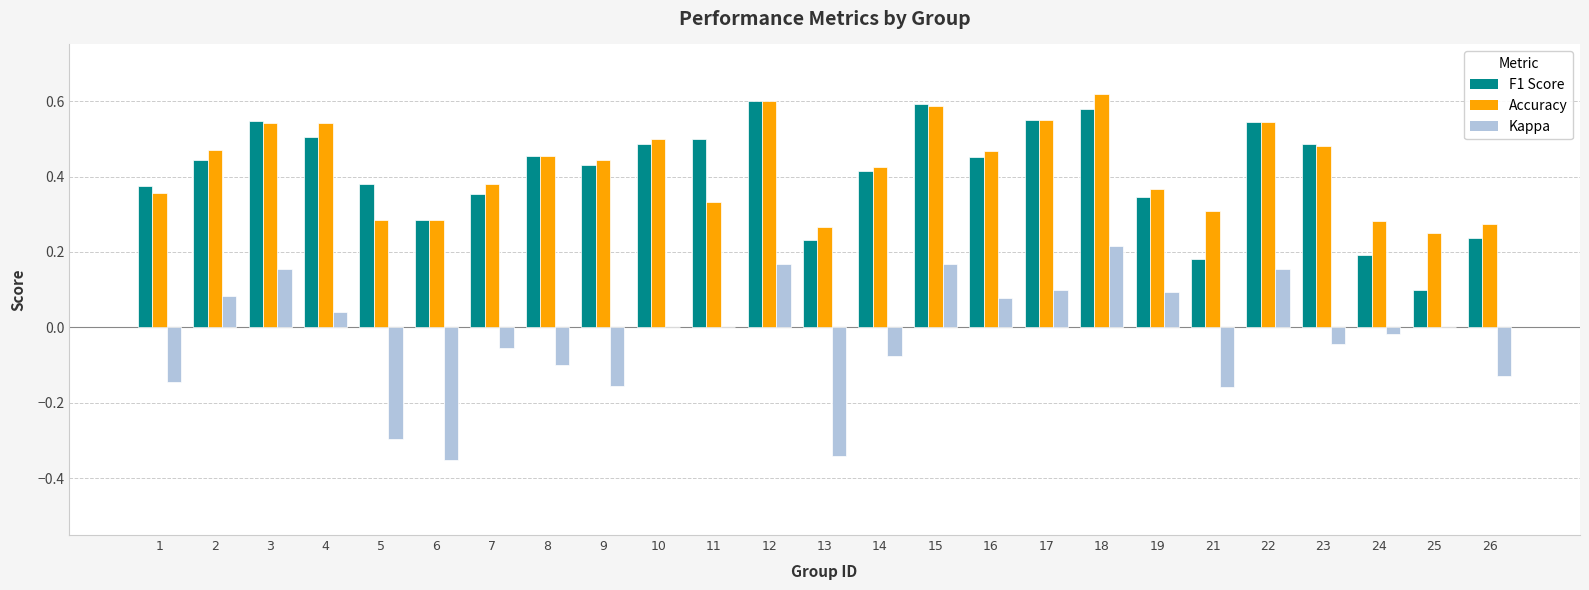

What is the total value across all series at 2?

1.0